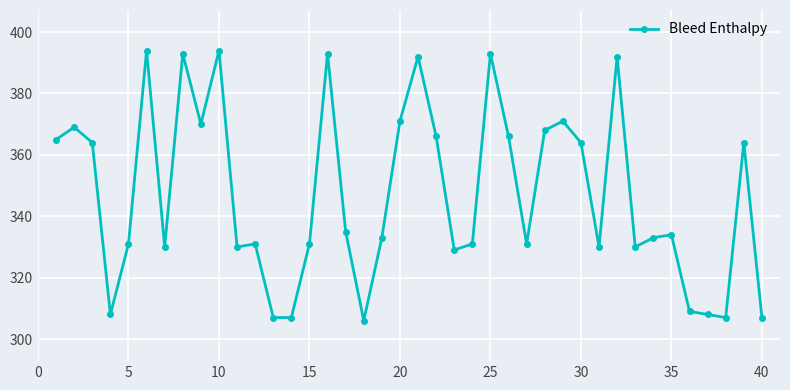

What is the difference between the second highest and minimum values?

88